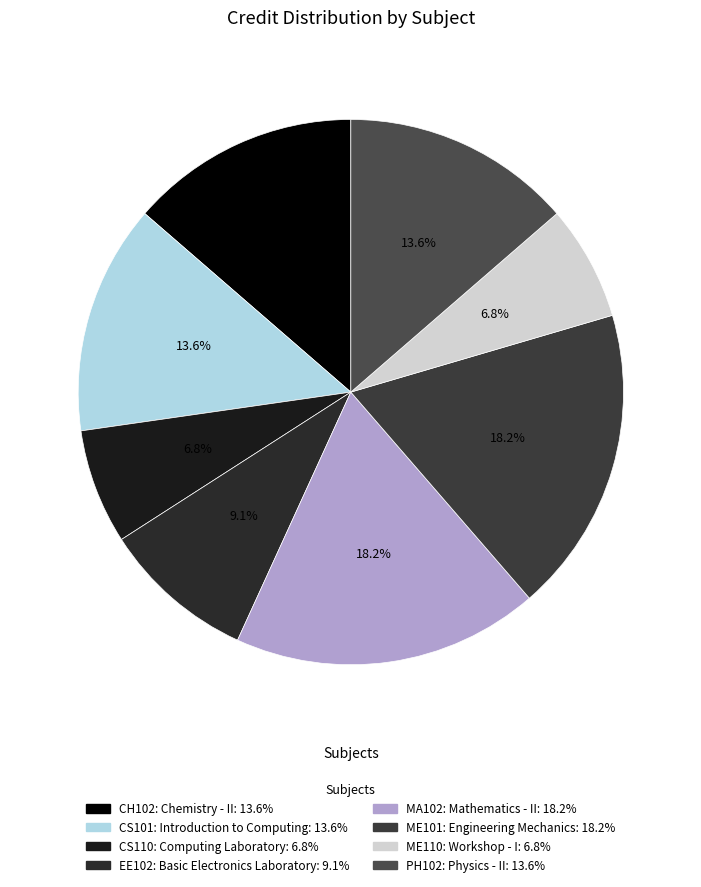

How many segments does this pie chart have?

8